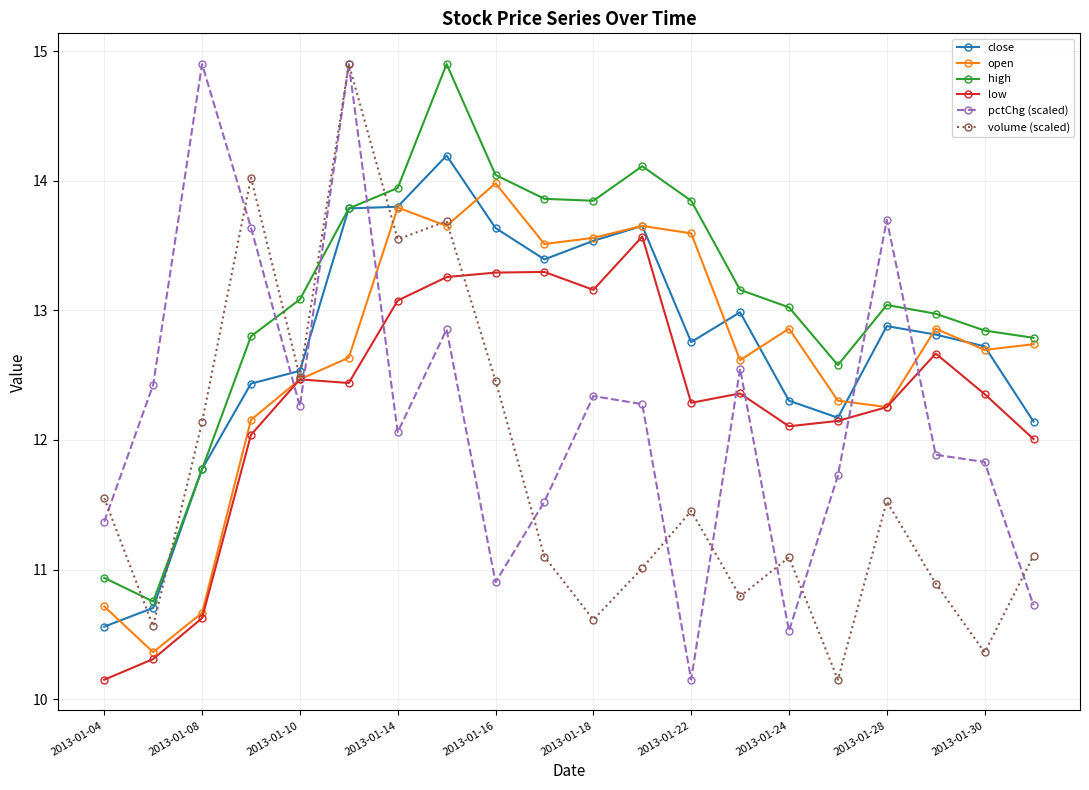

What is the highest value of the high series?

14.9